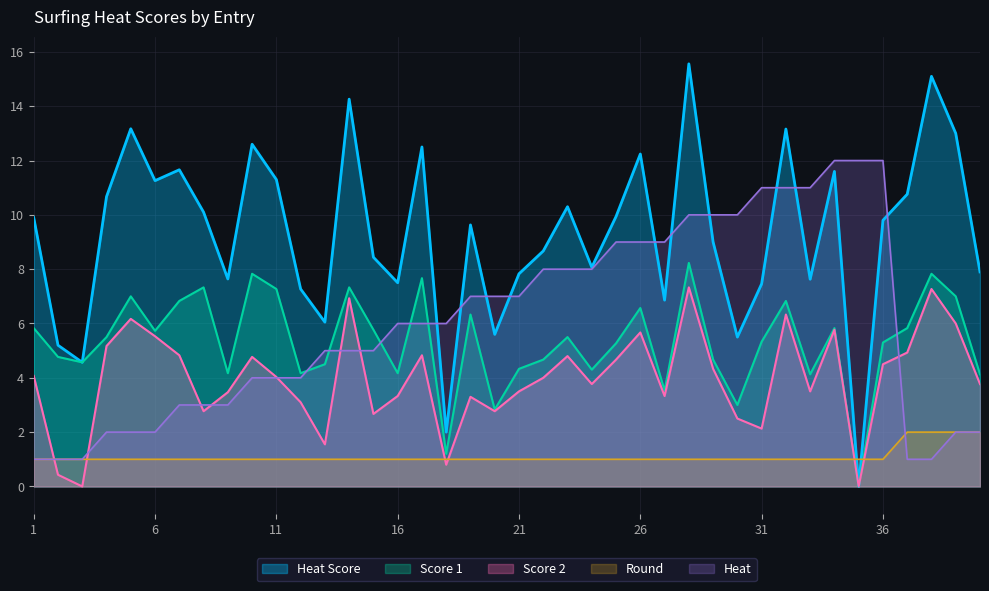

Reading left to right, transcribe all the data shown in this chart.

Heat Score: 1=9.9	2=5.2	3=4.6	4=10.7	5=13.2	6=11.3	7=11.7	8=10.1	9=7.6	10=12.6	11=11.3	12=7.3	13=6.0	14=14.3	15=8.4	16=7.5	17=12.5	18=2.0	19=9.6	20=5.6	21=7.8	22=8.7	23=10.3	24=8.1	25=9.9	26=12.2	27=6.9	28=15.6	29=9.0	30=5.5	31=7.5	32=13.2	33=7.6	34=11.6	35=0.0	36=9.8	37=10.8	38=15.1	39=13.0	40=7.9
Score 1: 1=5.8	2=4.8	3=4.6	4=5.5	5=7.0	6=5.7	7=6.8	8=7.3	9=4.2	10=7.8	11=7.3	12=4.2	13=4.5	14=7.3	15=5.8	16=4.2	17=7.7	18=1.2	19=6.3	20=2.8	21=4.3	22=4.7	23=5.5	24=4.3	25=5.3	26=6.6	27=3.5	28=8.2	29=4.7	30=3.0	31=5.3	32=6.8	33=4.1	34=5.8	35=0.0	36=5.3	37=5.8	38=7.8	39=7.0	40=4.1
Score 2: 1=4.1	2=0.4	3=0.0	4=5.2	5=6.2	6=5.5	7=4.8	8=2.8	9=3.5	10=4.8	11=4.0	12=3.1	13=1.6	14=6.9	15=2.7	16=3.3	17=4.8	18=0.8	19=3.3	20=2.8	21=3.5	22=4.0	23=4.8	24=3.8	25=4.7	26=5.7	27=3.3	28=7.3	29=4.3	30=2.5	31=2.1	32=6.3	33=3.5	34=5.8	35=0.0	36=4.5	37=4.9	38=7.3	39=6.0	40=3.8
Round: 1=1.0	2=1.0	3=1.0	4=1.0	5=1.0	6=1.0	7=1.0	8=1.0	9=1.0	10=1.0	11=1.0	12=1.0	13=1.0	14=1.0	15=1.0	16=1.0	17=1.0	18=1.0	19=1.0	20=1.0	21=1.0	22=1.0	23=1.0	24=1.0	25=1.0	26=1.0	27=1.0	28=1.0	29=1.0	30=1.0	31=1.0	32=1.0	33=1.0	34=1.0	35=1.0	36=1.0	37=2.0	38=2.0	39=2.0	40=2.0
Heat: 1=1.0	2=1.0	3=1.0	4=2.0	5=2.0	6=2.0	7=3.0	8=3.0	9=3.0	10=4.0	11=4.0	12=4.0	13=5.0	14=5.0	15=5.0	16=6.0	17=6.0	18=6.0	19=7.0	20=7.0	21=7.0	22=8.0	23=8.0	24=8.0	25=9.0	26=9.0	27=9.0	28=10.0	29=10.0	30=10.0	31=11.0	32=11.0	33=11.0	34=12.0	35=12.0	36=12.0	37=1.0	38=1.0	39=2.0	40=2.0